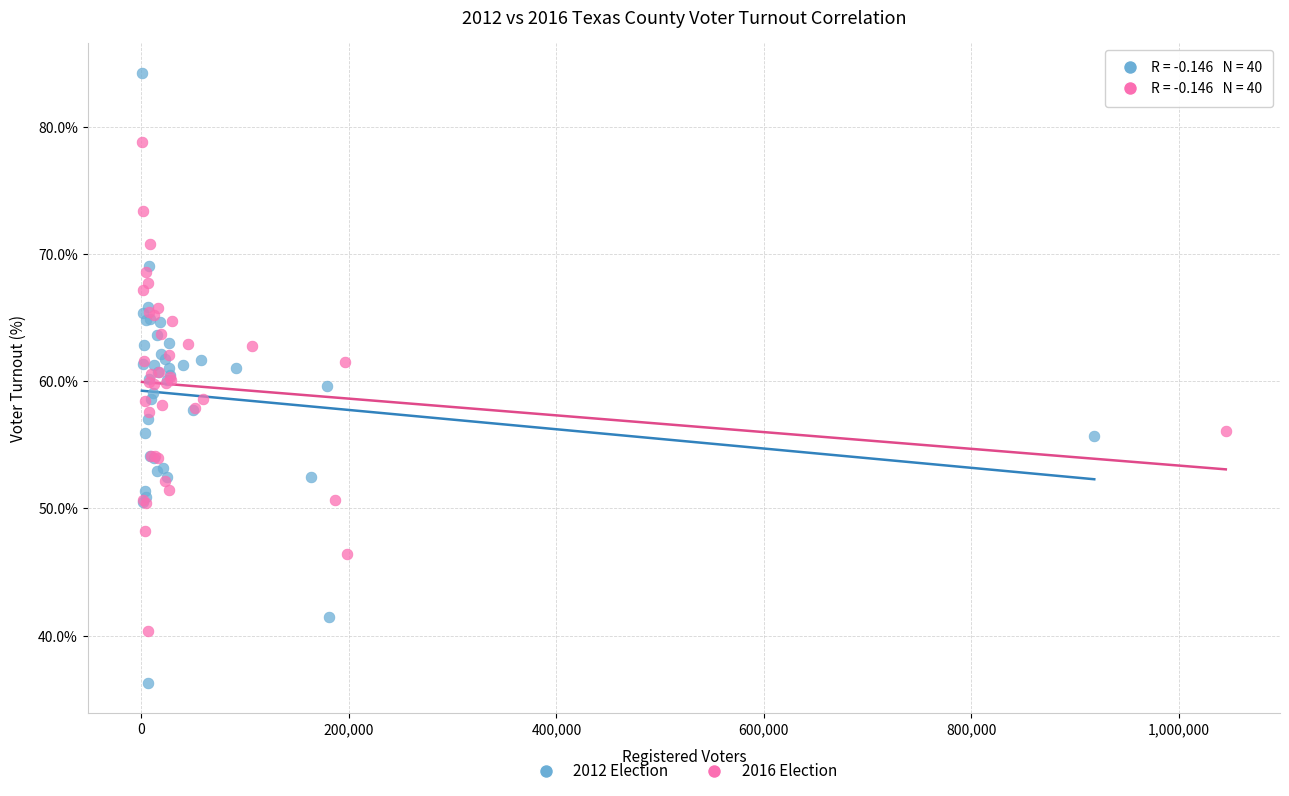

Which series contains the highest Y value?

2012 Election